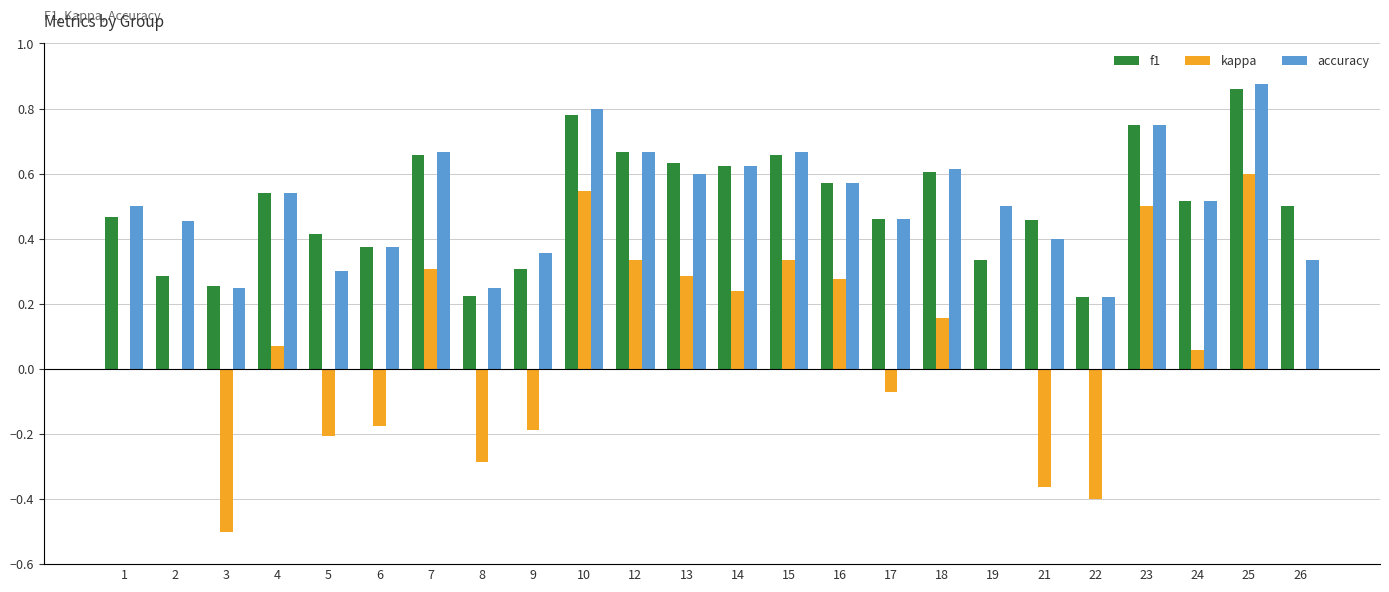

At which label does kappa reach its peak?

25